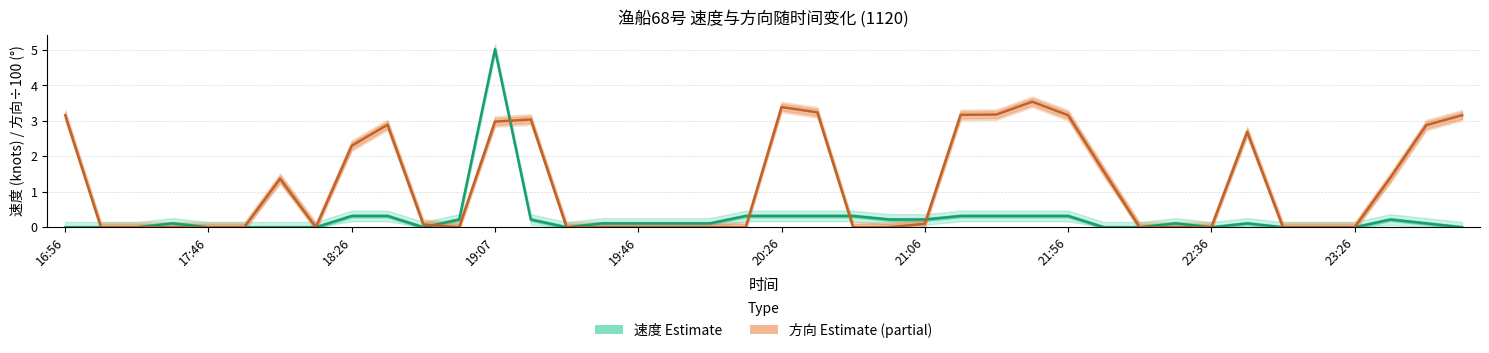

Where is the first local minimum for 速度 (Estimate)?

10